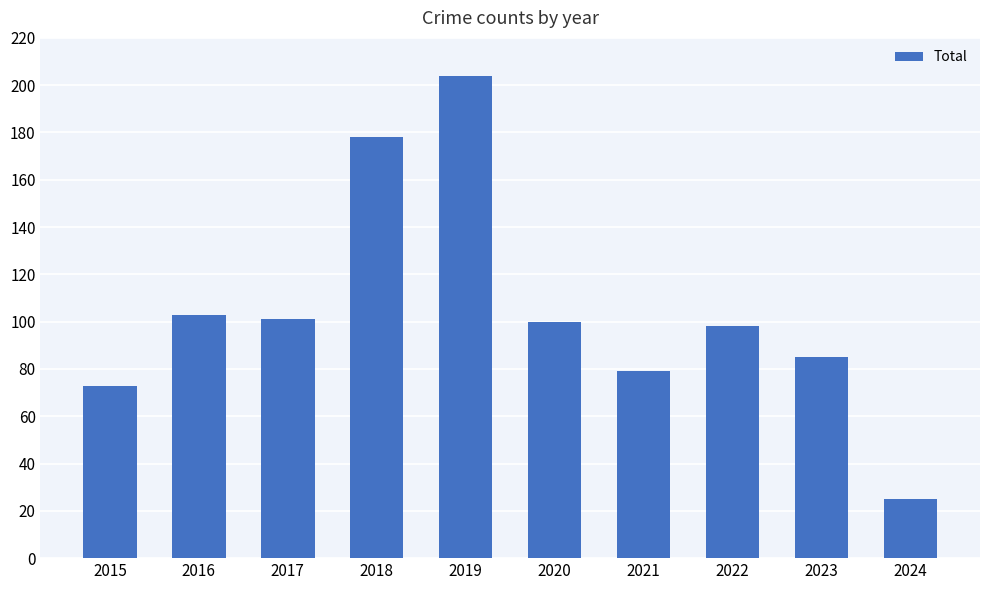

What is the average value?

105